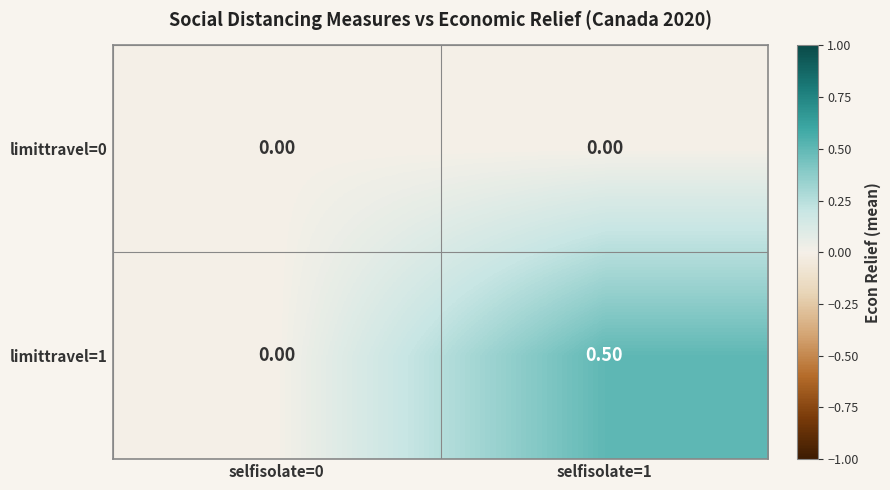

At selfisolate=1, list the series in order from smallest to largest.

limittravel=0, limittravel=1